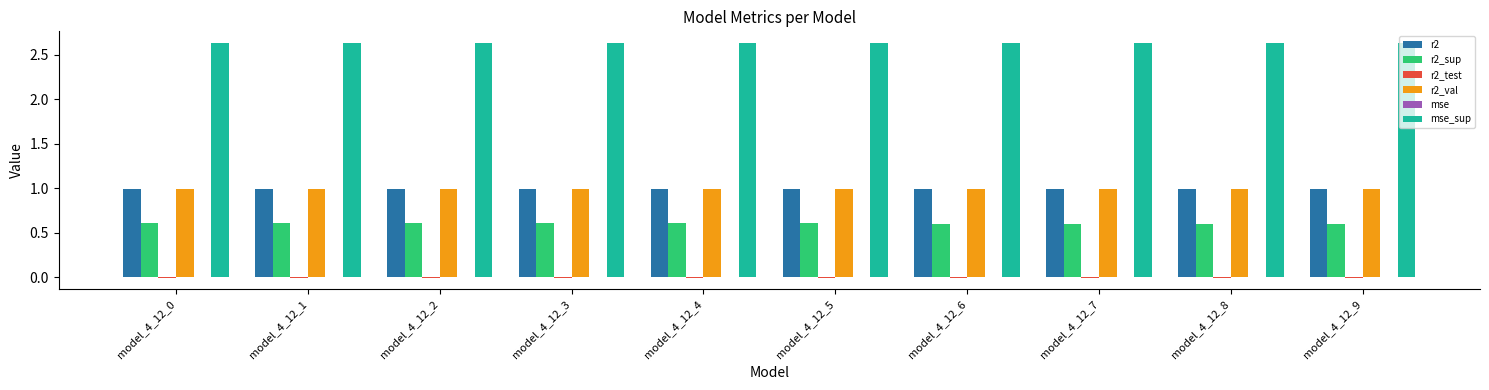

What is the maximum value for r2_sup?

0.6